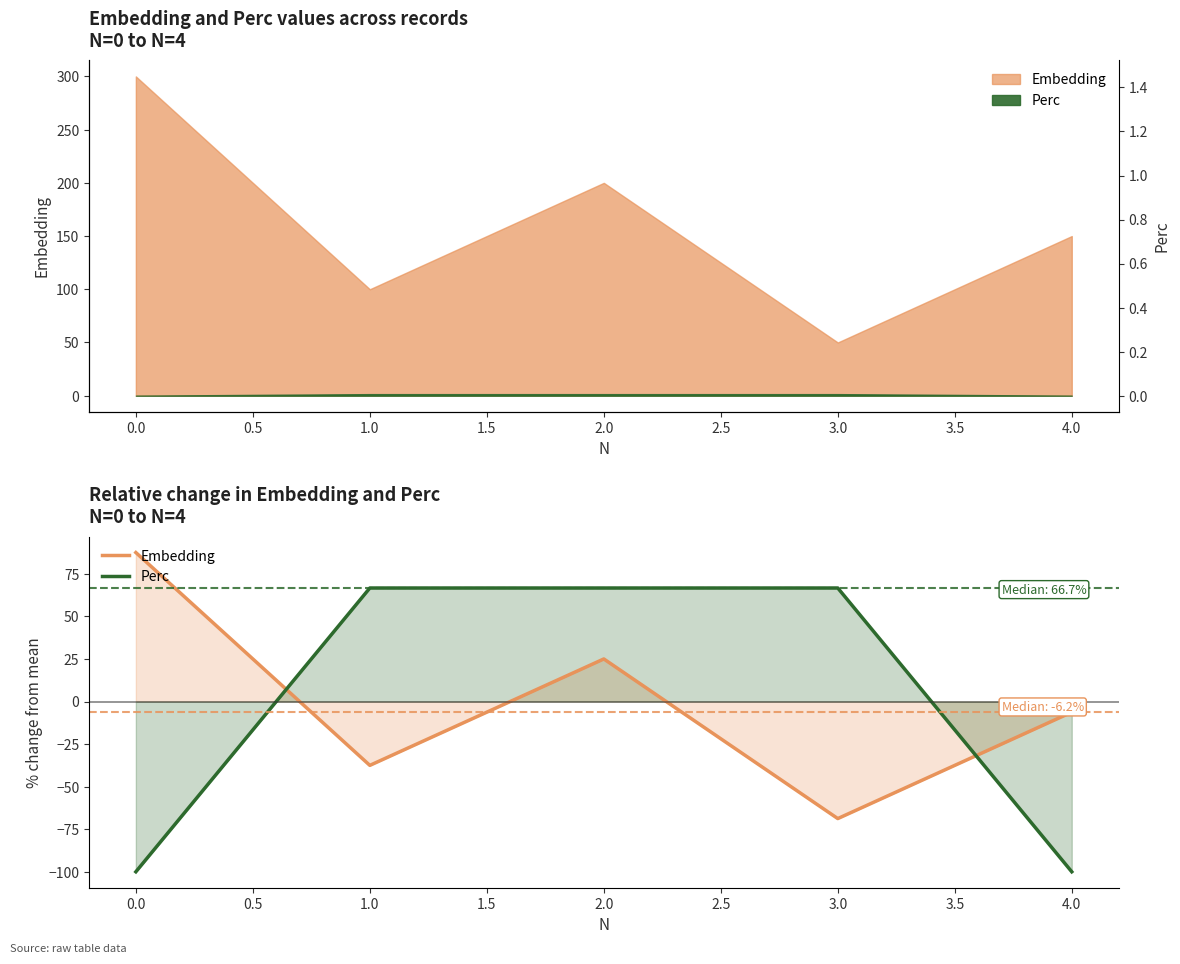

True or false: Embedding has a value of -10.9 at 4.0.

False